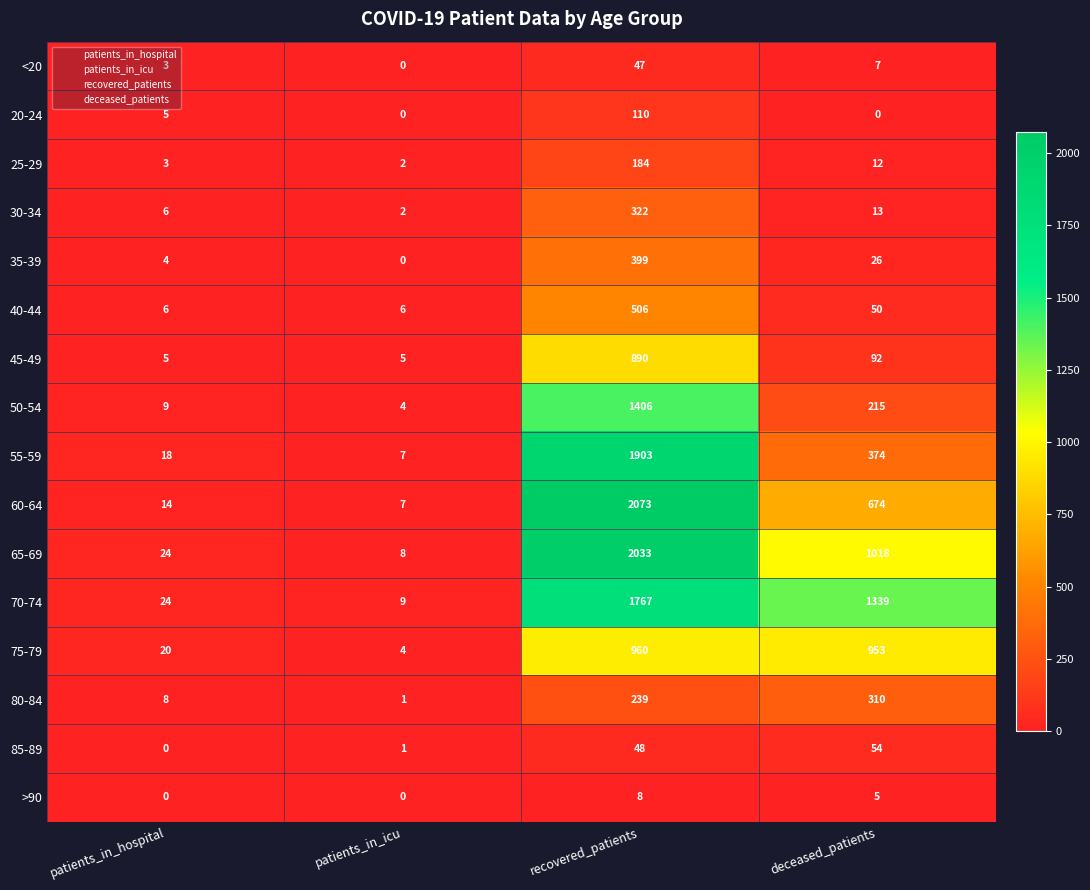

Is it true that 85-89 equals 48 at recovered_patients?

True